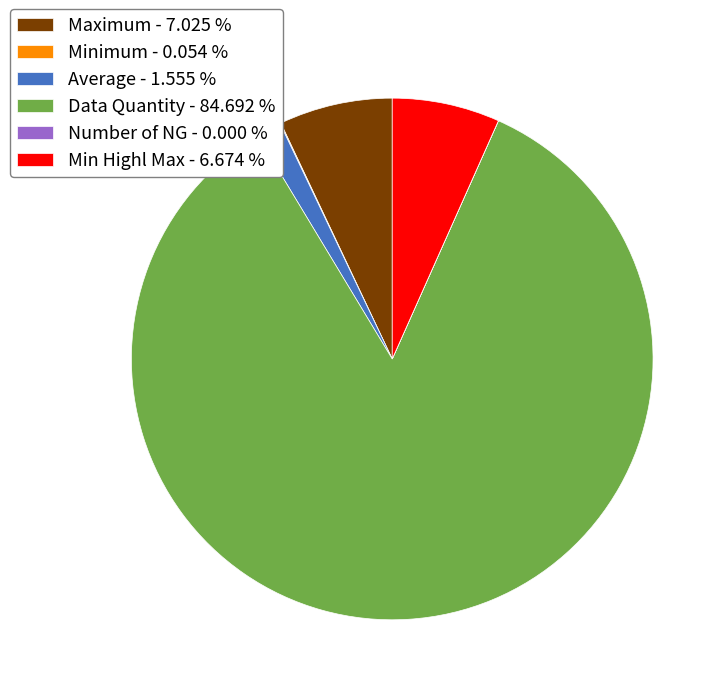

What is the ratio of the value at Data Quantity - 84.692 % to the value at Average - 1.555 %?

54.5